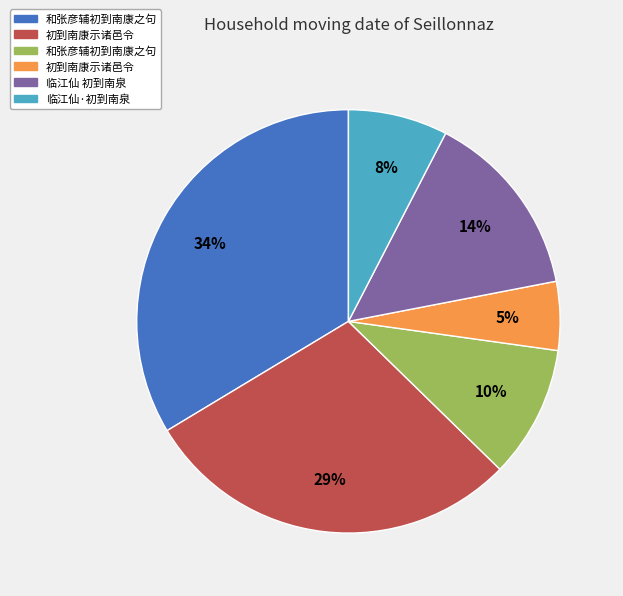

To the nearest percent, what is the average slice percentage?

17%